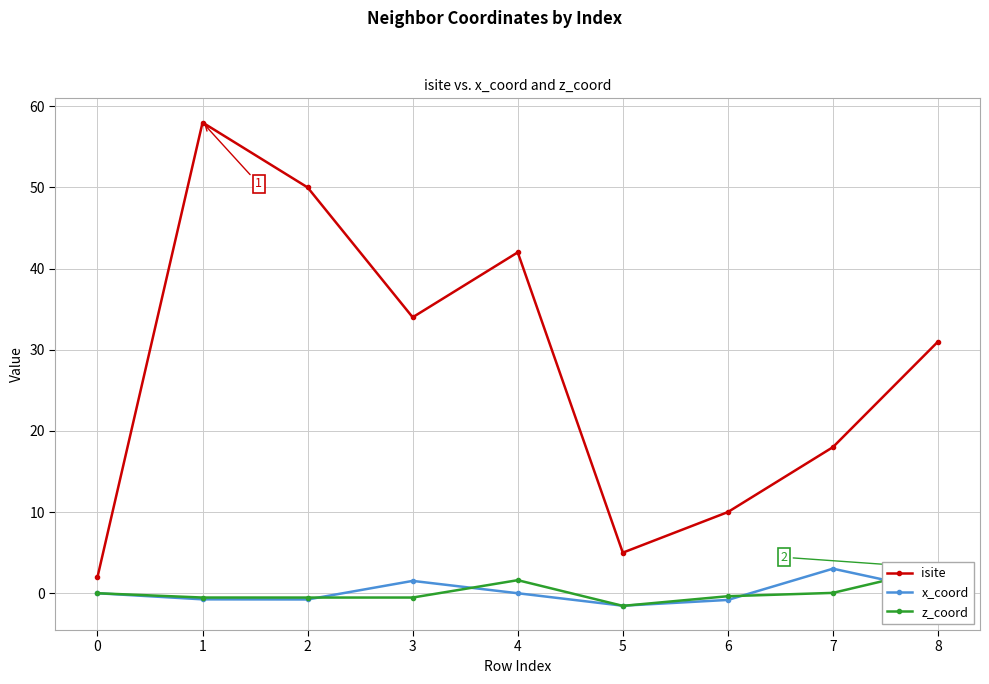

At which label does z_coord first exceed 0?

4